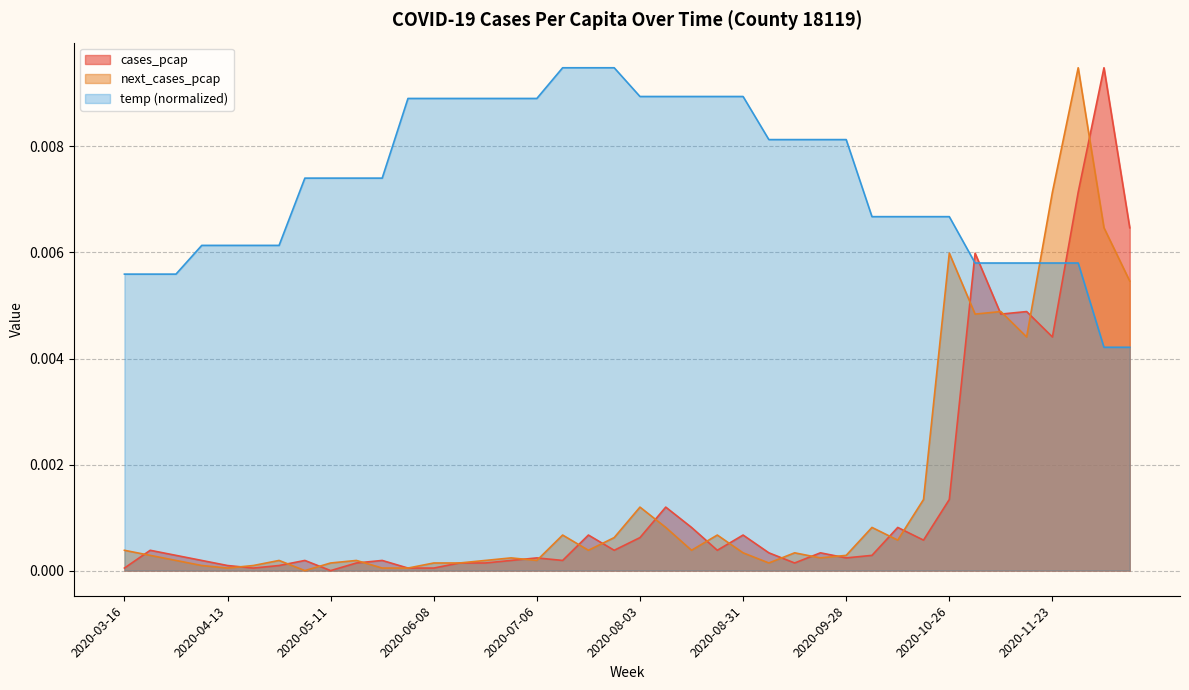

True or false: next_cases_pcap has a value of 0.0 at 2020-05-11.

False